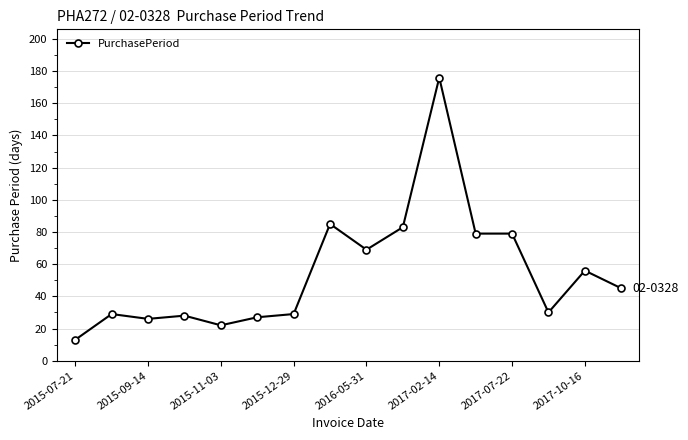

How many distinct data groups are displayed?

1